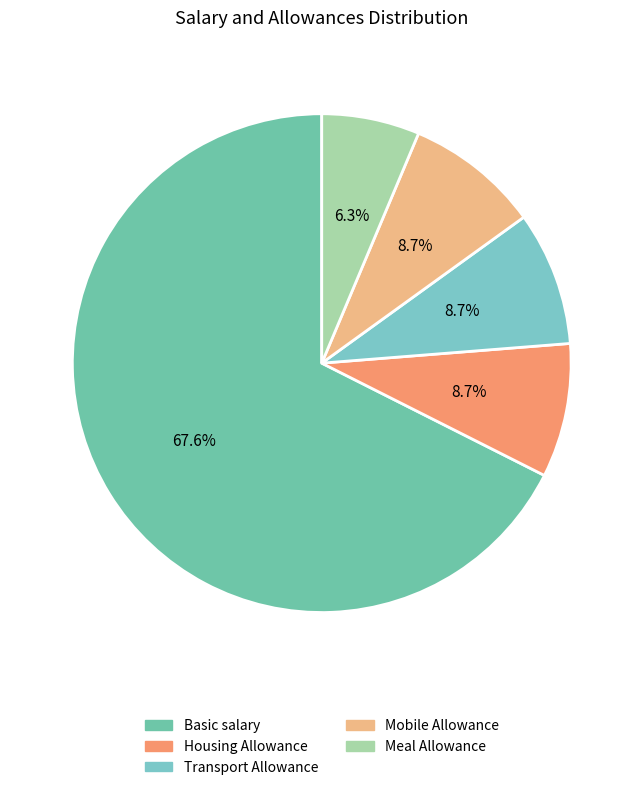

Count the number of slices in the pie.

5